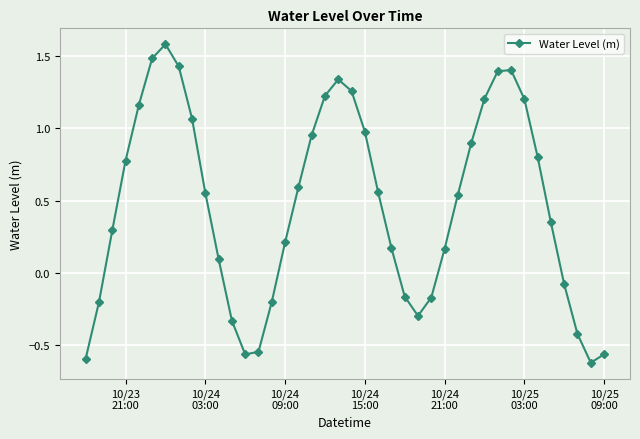

How many lines are shown in the chart?

1